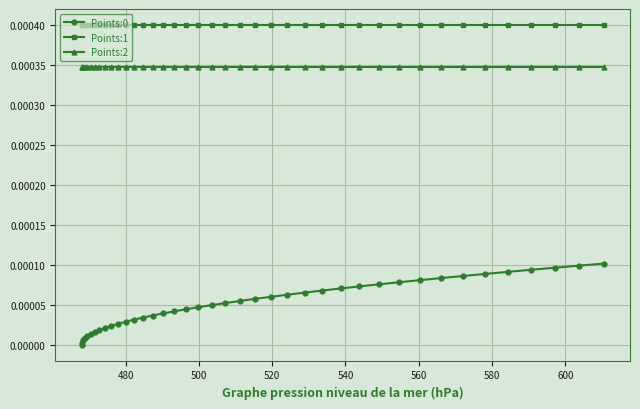

Which series has the largest total across all categories?

Points:1